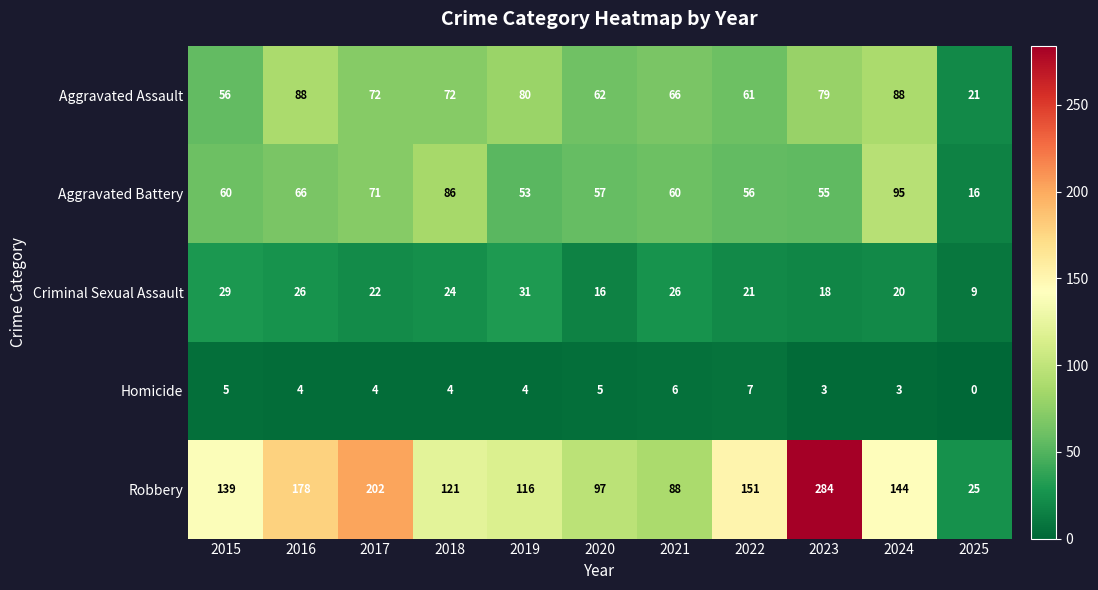

Which category has the lowest value across all series?

2025